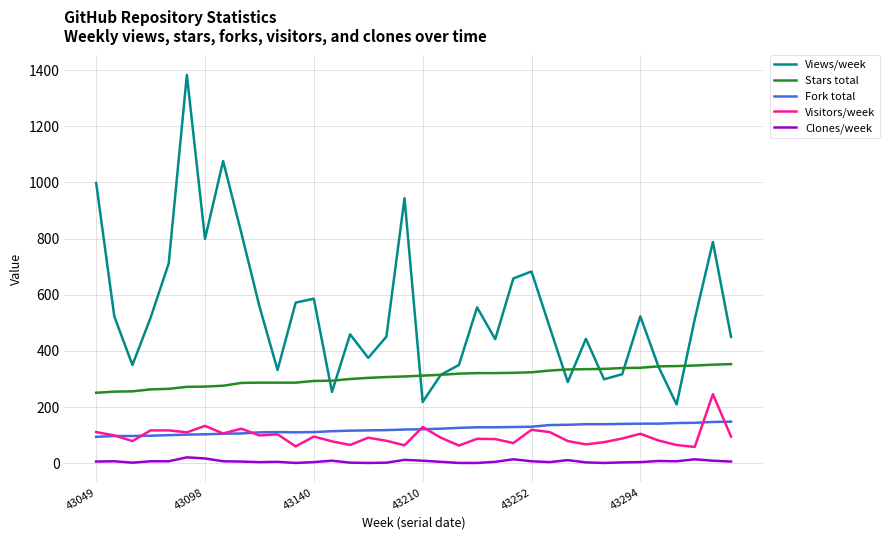

Which series has the largest range (max minus min)?

Views/week